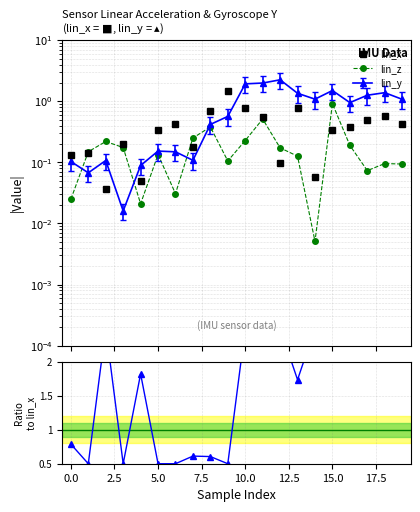

How many data points in lin_y / lin_x are less than 2?

10